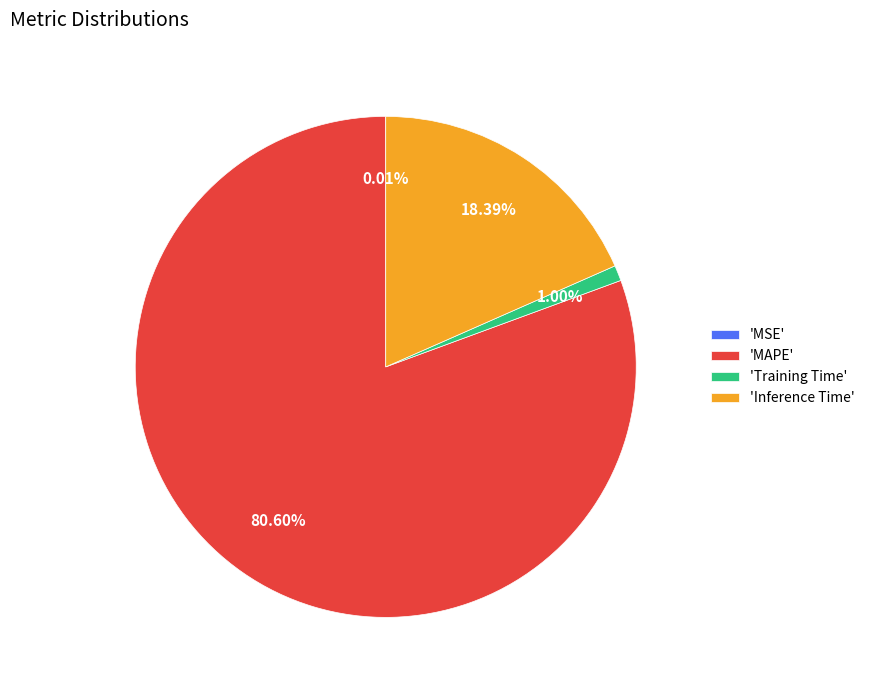

What is the ratio of the value at 'MAPE' to the value at 'Inference Time'?

4.4